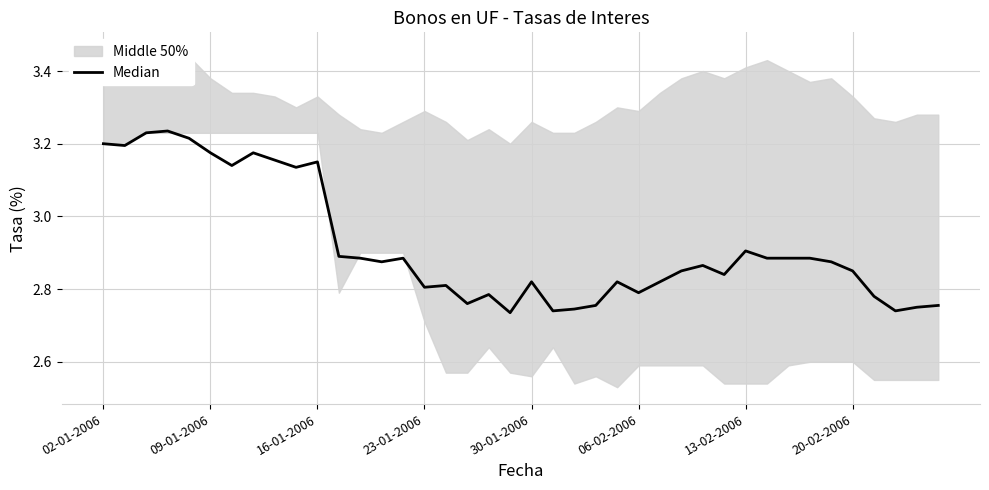

What is the value of the 6th point from the left?

3.2